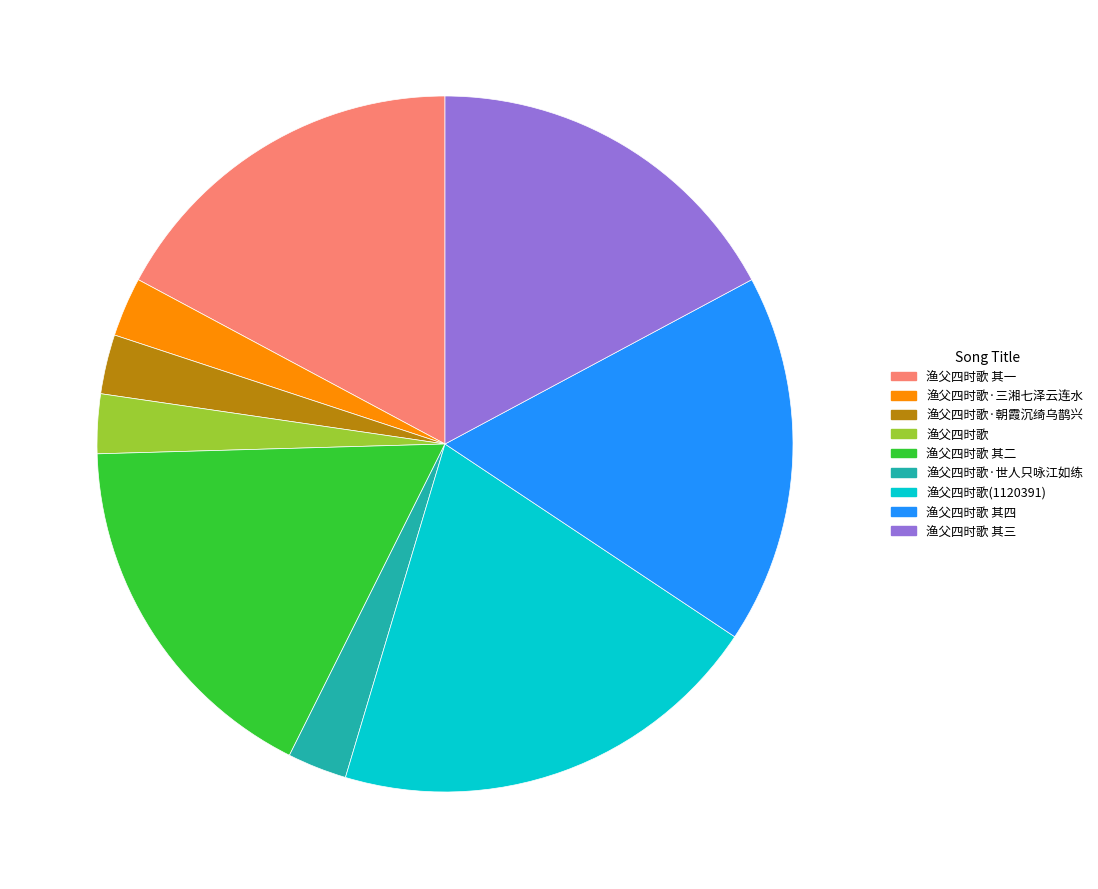

True or false: 渔父四时歌 accounts for 3% of the total.

True